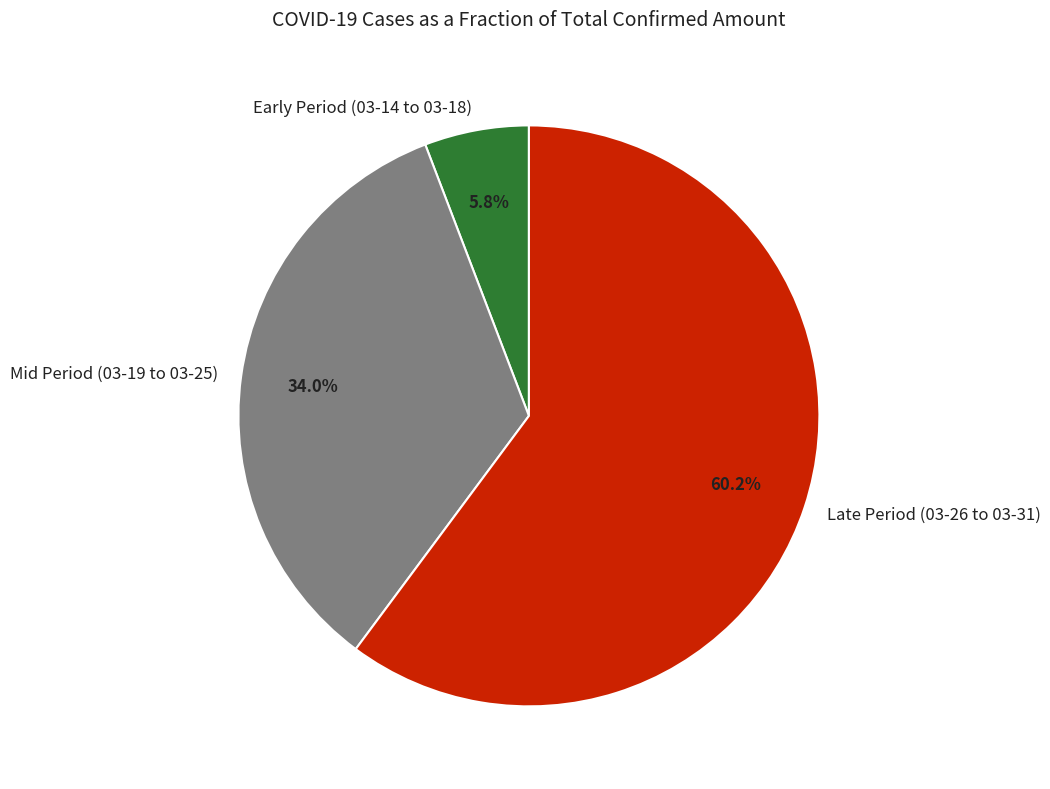

Rank the categories by value from highest to lowest.

Late Period (03-26 to 03-31), Mid Period (03-19 to 03-25), Early Period (03-14 to 03-18)